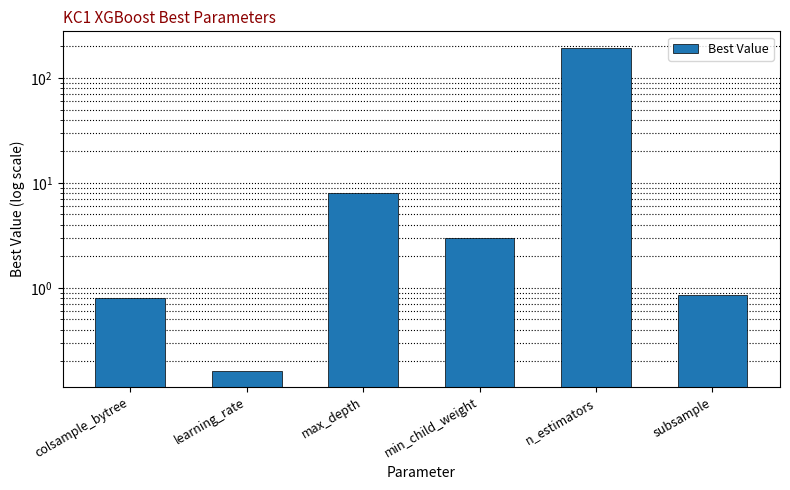

Which label corresponds to the largest value in the chart?

n_estimators